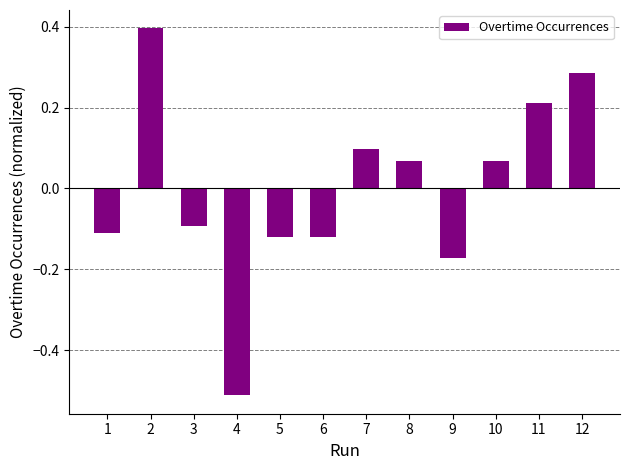

True or false: the data shows 0.3 at 11.

False